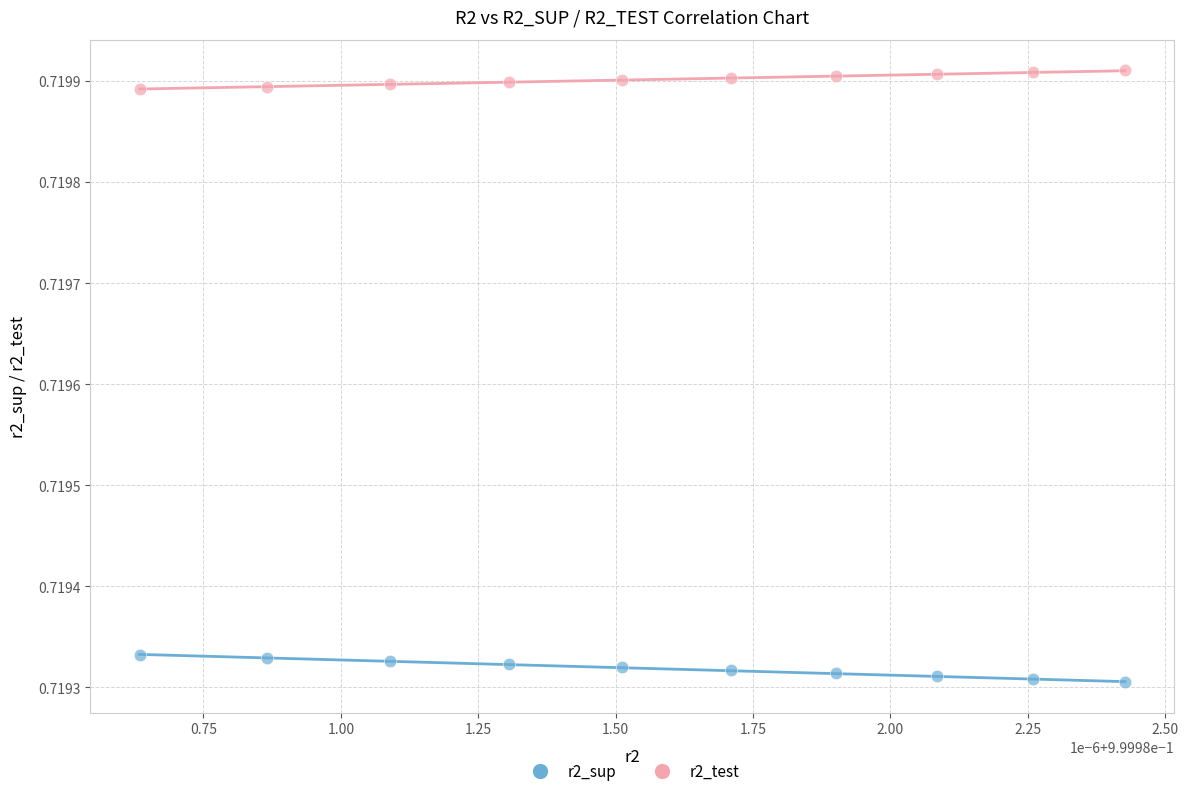

Which series contains the highest Y value?

r2_test